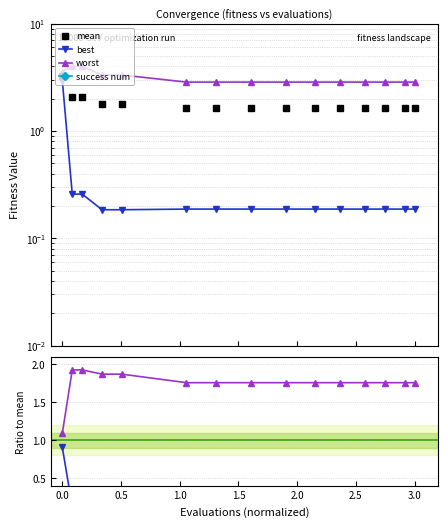

What is the label of the 12th point from the right?

1.0